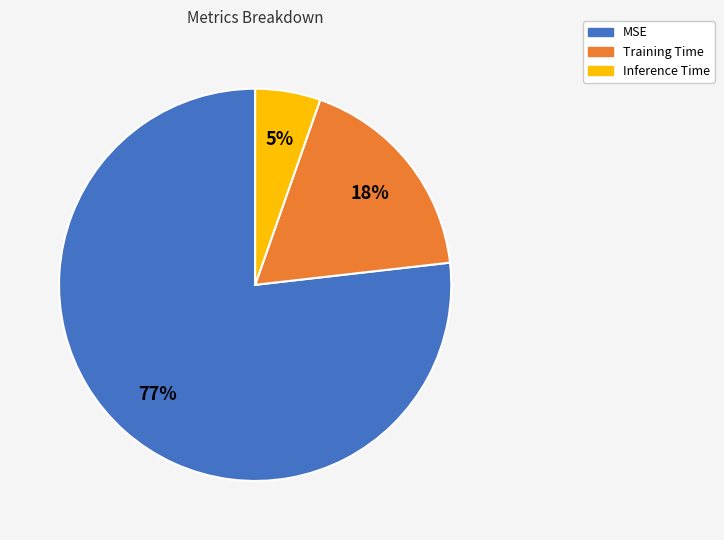

Which slice represents more than half of the pie?

MSE